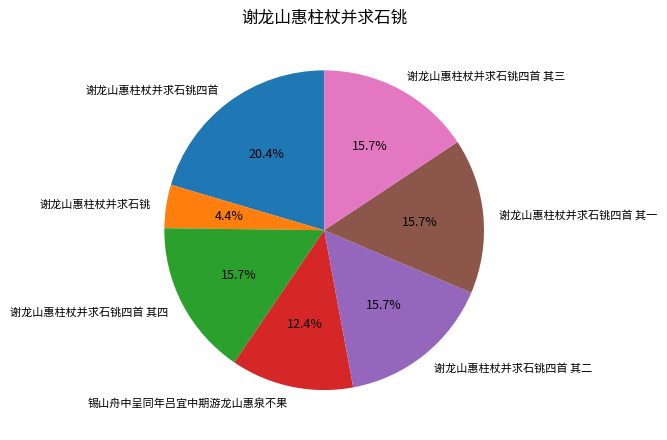

Which slice is the largest?

谢龙山惠柱杖并求石铫四首